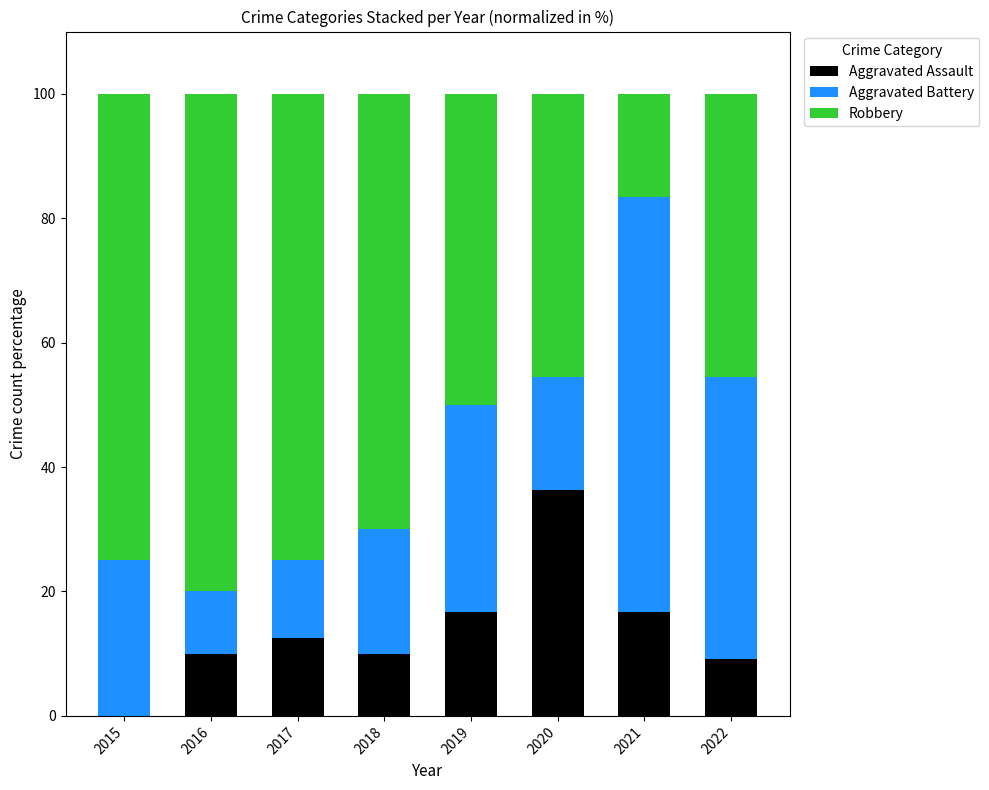

Are the bars horizontal?

No